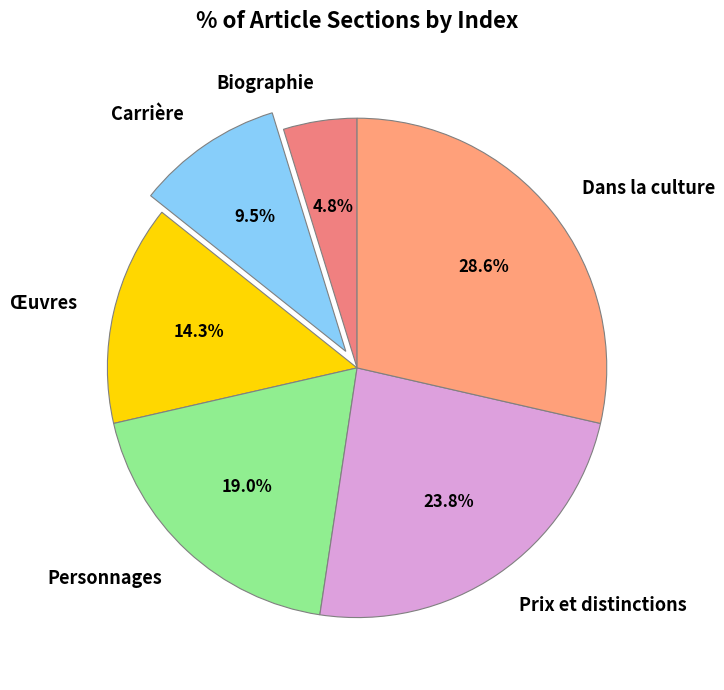

How many slices are in this pie chart?

6